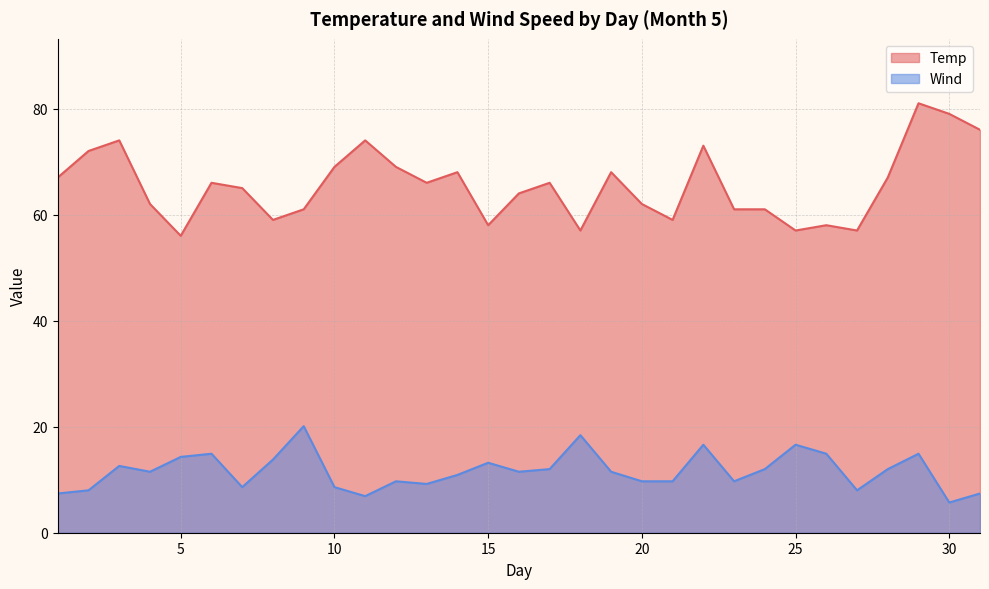

At which category does Temp reach its first local peak?

3